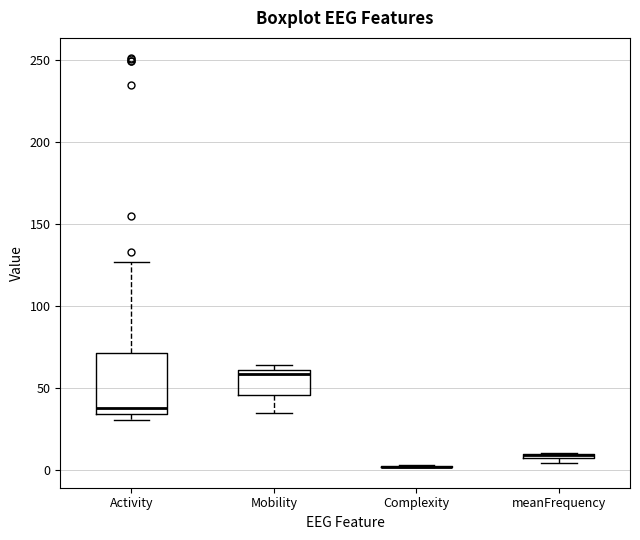

Which box is the tallest, from its lower edge to its upper edge?

Activity